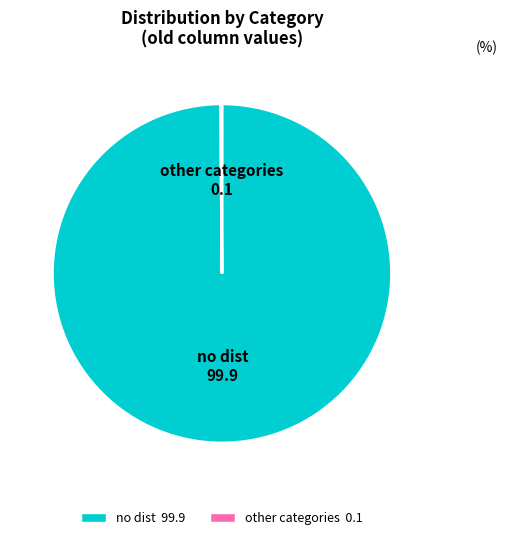

Does any single category account for the majority?

Yes